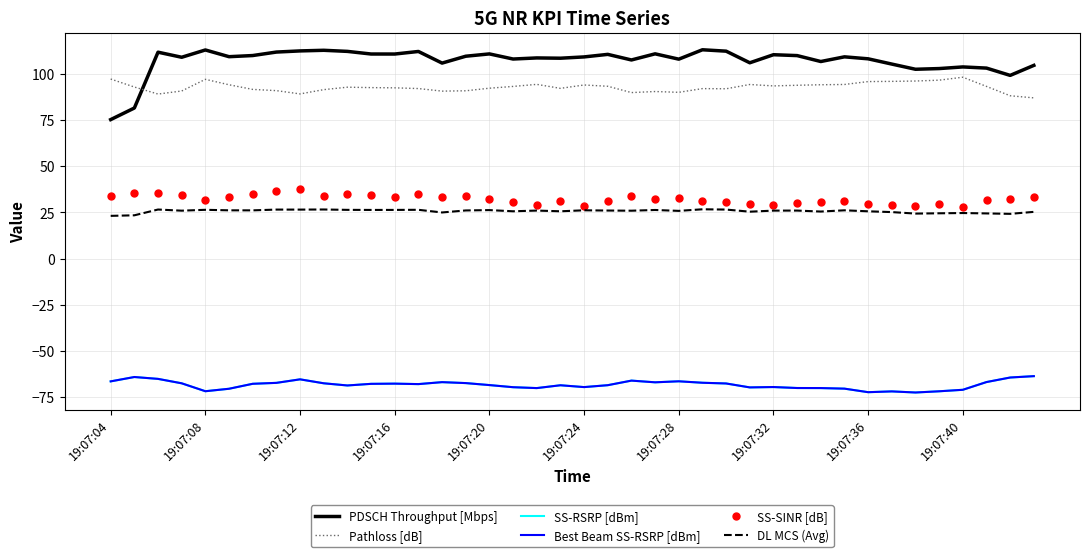

What is the value of the DL MCS (Avg) point at the 24th from the left?

26.3